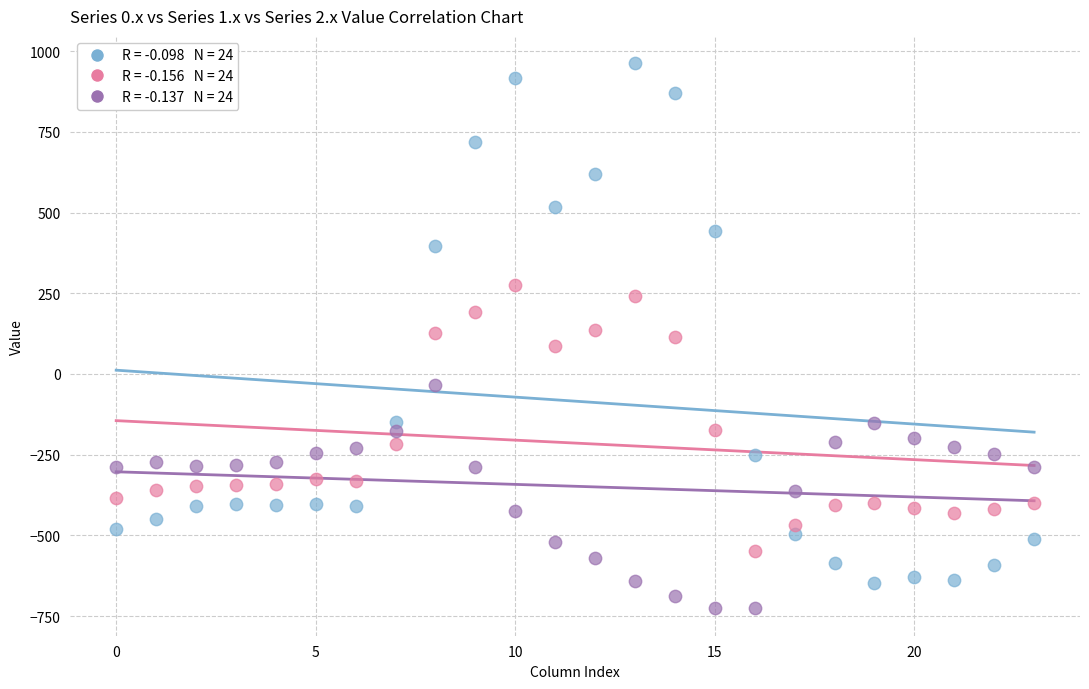

Across all data points, what is the range of Y values (max minus min)?

1689.3